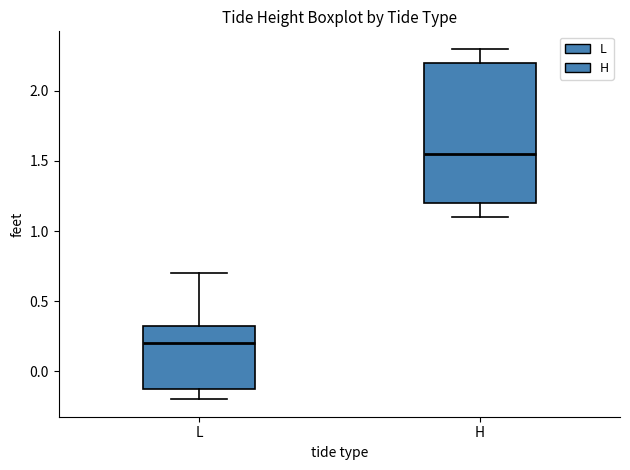

Where does the median line of the box for L sit on the y-axis? The values are not printed on the chart, so give them approximately, as read against the axis.

0.20